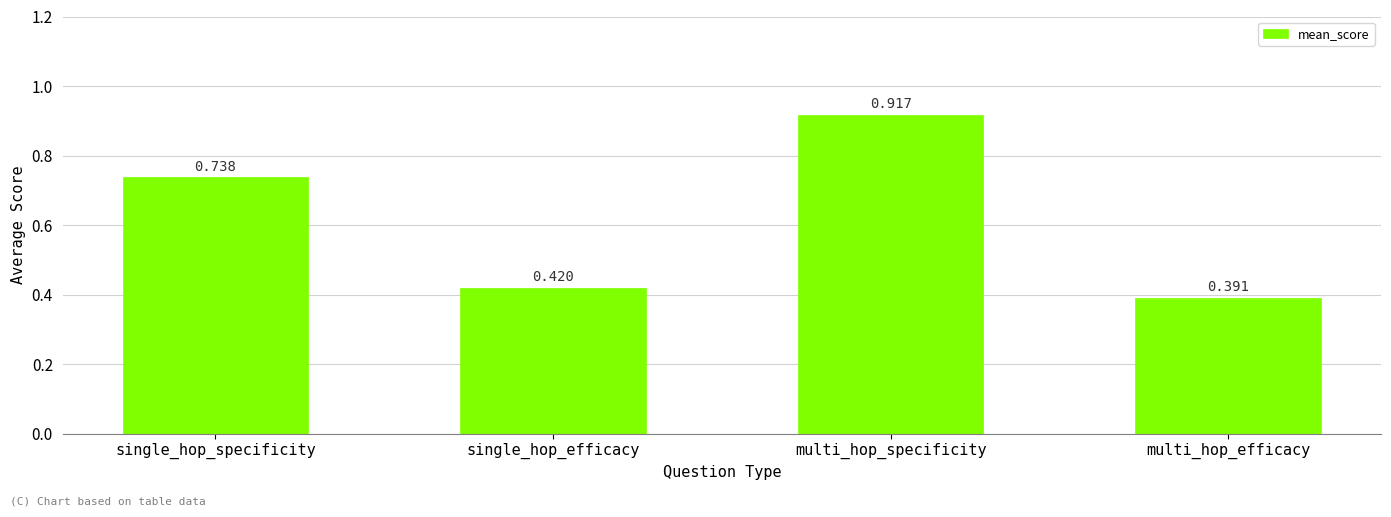

Rank the categories by value from highest to lowest.

multi_hop_specificity, single_hop_specificity, single_hop_efficacy, multi_hop_efficacy